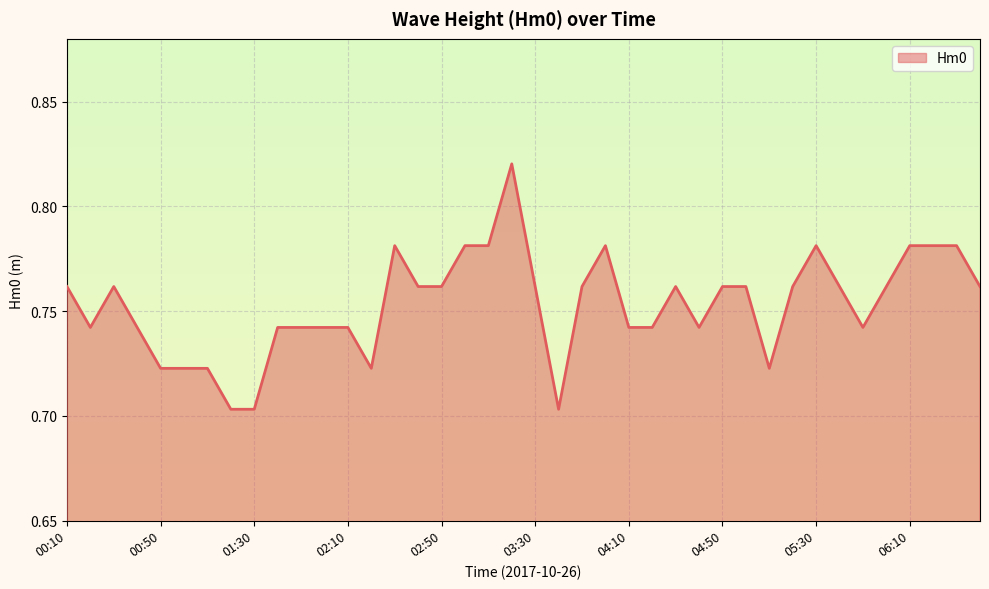

List the labels in order of value, smallest first.

01:20, 01:30, 03:40, 00:50, 01:00, 01:10, 02:20, 05:10, 00:20, 00:40, 01:40, 01:50, 02:00, 02:10, 04:10, 04:20, 04:40, 05:50, 00:10, 00:30, 02:40, 02:50, 03:30, 03:50, 04:30, 04:50, 05:00, 05:20, 05:40, 06:00, 06:40, 02:30, 03:00, 03:10, 04:00, 05:30, 06:10, 06:20, 06:30, 03:20